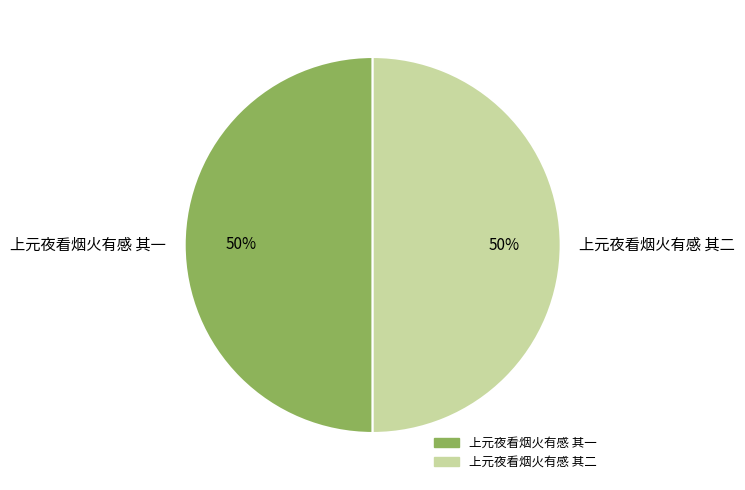

Combined, do 上元夜看烟火有感 其二 and 上元夜看烟火有感 其一 account for over 50%?

Yes